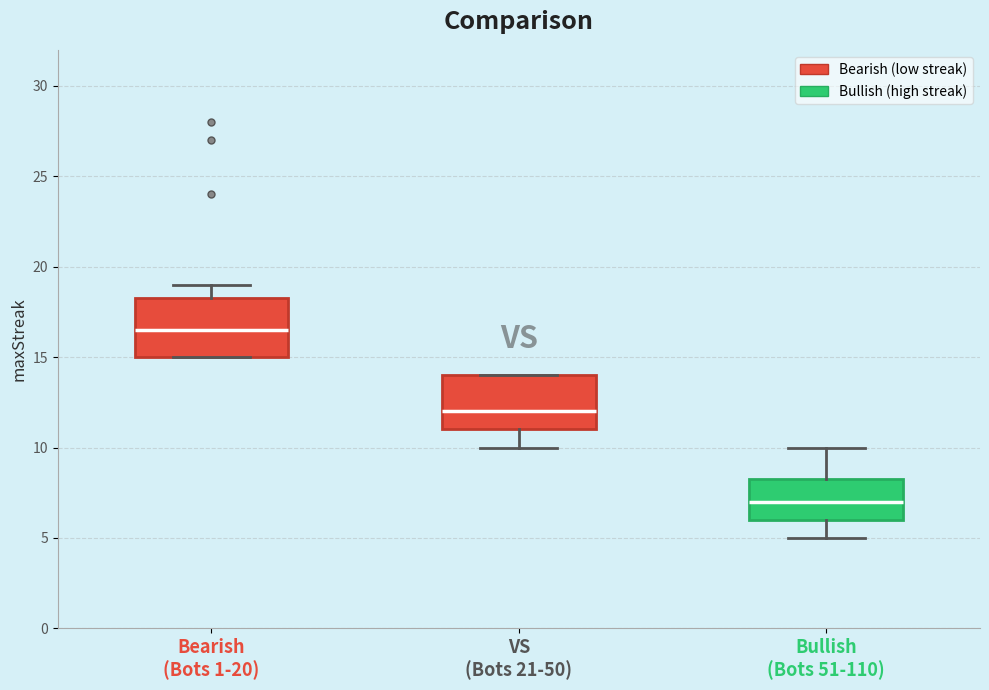

Reading left to right, read every box against the y-axis: the position of its median line, the range the box covers, and the ends of its whiskers. The values are not printed on the chart, so give them approximately, as read against the axis.

Bearish (Bots 1-20): median 16.5, box 15.0 to 18.5, whiskers 15.0 to 19.0
VS (Bots 21-50): median 12.0, box 11.0 to 14.0, whiskers 10.0 to 14.0
Bullish (Bots 51-110): median 7.0, box 6.0 to 8.5, whiskers 5.0 to 10.0